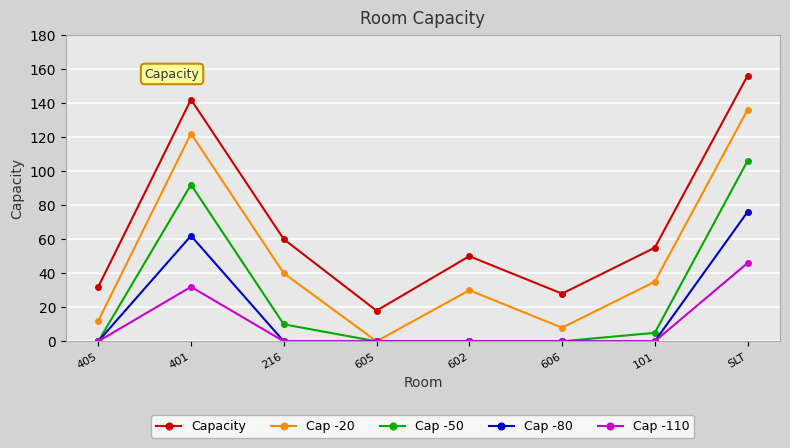

Which series has the widest spread of values?

Capacity